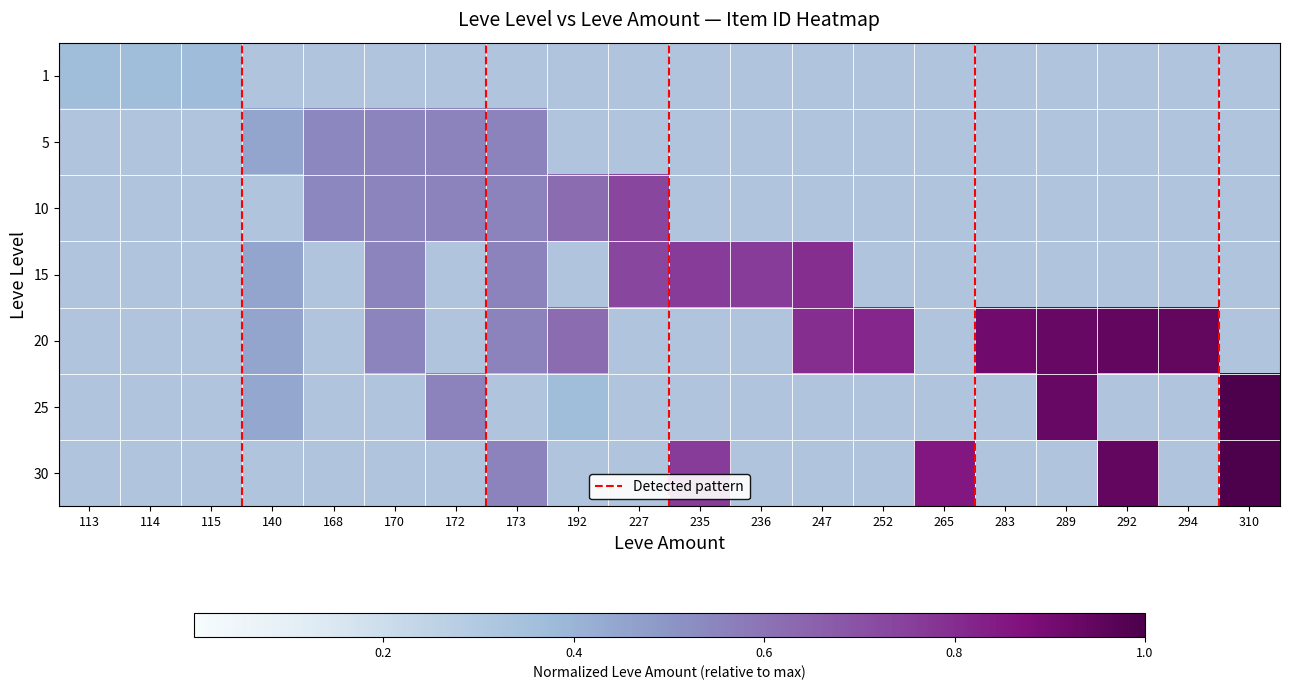

Reading right to left, transcribe all the data shown in this chart.

1: 310=0.0	294=0.0	292=0.0	289=0.0	283=0.0	265=0.0	252=0.0	247=0.0	236=0.0	235=0.0	227=0.0	192=0.0	173=0.0	172=0.0	170=0.0	168=0.0	140=0.0	115=0.4	114=0.4	113=0.4
5: 310=0.0	294=0.0	292=0.0	289=0.0	283=0.0	265=0.0	252=0.0	247=0.0	236=0.0	235=0.0	227=0.0	192=0.0	173=0.6	172=0.6	170=0.5	168=0.5	140=0.5	115=0.0	114=0.0	113=0.0
10: 310=0.0	294=0.0	292=0.0	289=0.0	283=0.0	265=0.0	252=0.0	247=0.0	236=0.0	235=0.0	227=0.7	192=0.6	173=0.6	172=0.6	170=0.5	168=0.5	140=0.0	115=0.0	114=0.0	113=0.0
15: 310=0.0	294=0.0	292=0.0	289=0.0	283=0.0	265=0.0	252=0.0	247=0.8	236=0.8	235=0.8	227=0.7	192=0.0	173=0.6	172=0.0	170=0.5	168=0.0	140=0.5	115=0.0	114=0.0	113=0.0
20: 310=0.0	294=0.9	292=0.9	289=0.9	283=0.9	265=0.0	252=0.8	247=0.8	236=0.0	235=0.0	227=0.0	192=0.6	173=0.6	172=0.0	170=0.5	168=0.0	140=0.5	115=0.0	114=0.0	113=0.0
25: 310=1.0	294=0.0	292=0.0	289=0.9	283=0.0	265=0.0	252=0.0	247=0.0	236=0.0	235=0.0	227=0.0	192=0.4	173=0.0	172=0.6	170=0.0	168=0.0	140=0.4	115=0.0	114=0.0	113=0.0
30: 310=1.0	294=0.0	292=0.9	289=0.0	283=0.0	265=0.9	252=0.0	247=0.0	236=0.0	235=0.8	227=0.0	192=0.0	173=0.6	172=0.0	170=0.0	168=0.0	140=0.0	115=0.0	114=0.0	113=0.0